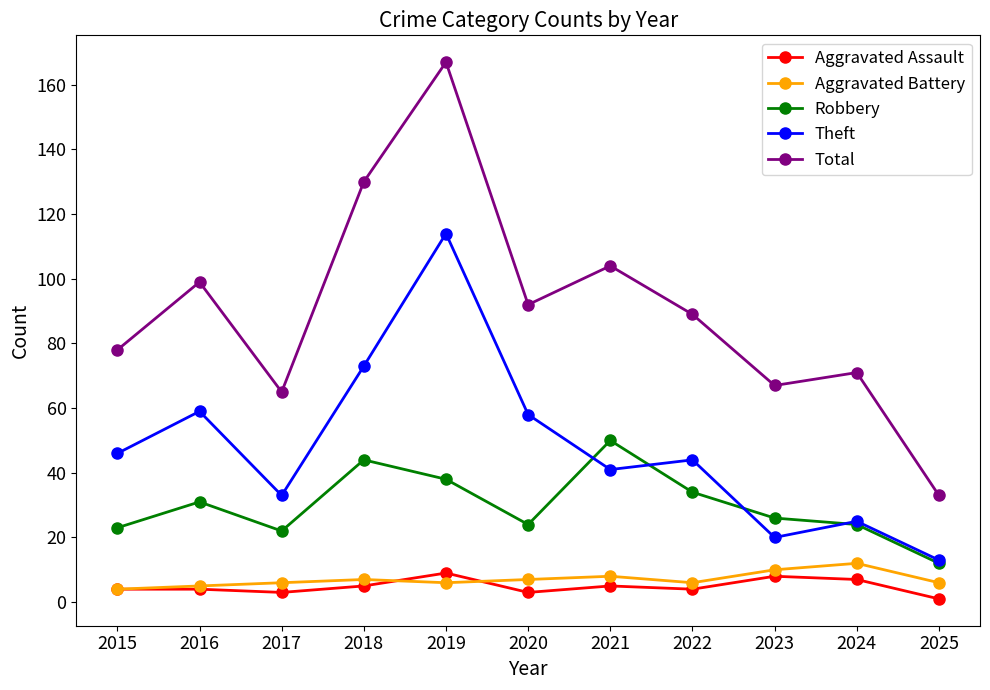

What is the value of the Aggravated Battery point at the 9th from the left?

10